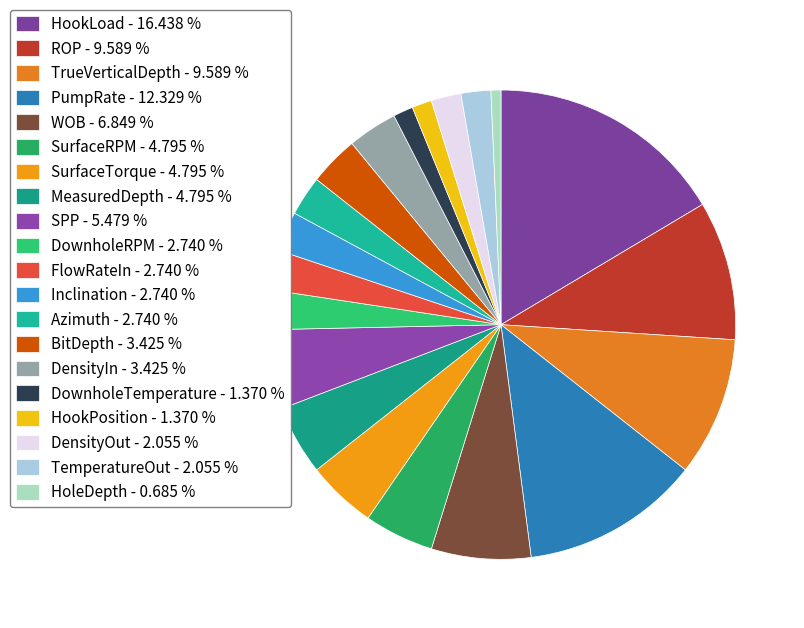

Count the number of slices in the pie.

20